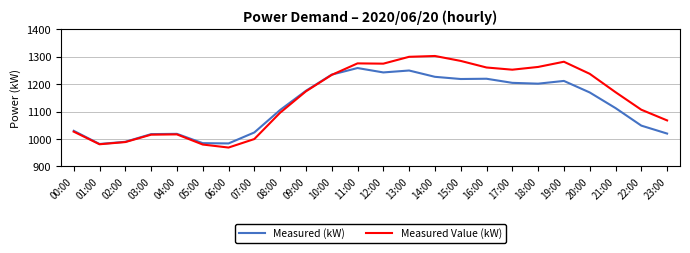

Does the chart display data point markers on the line(s)?

No